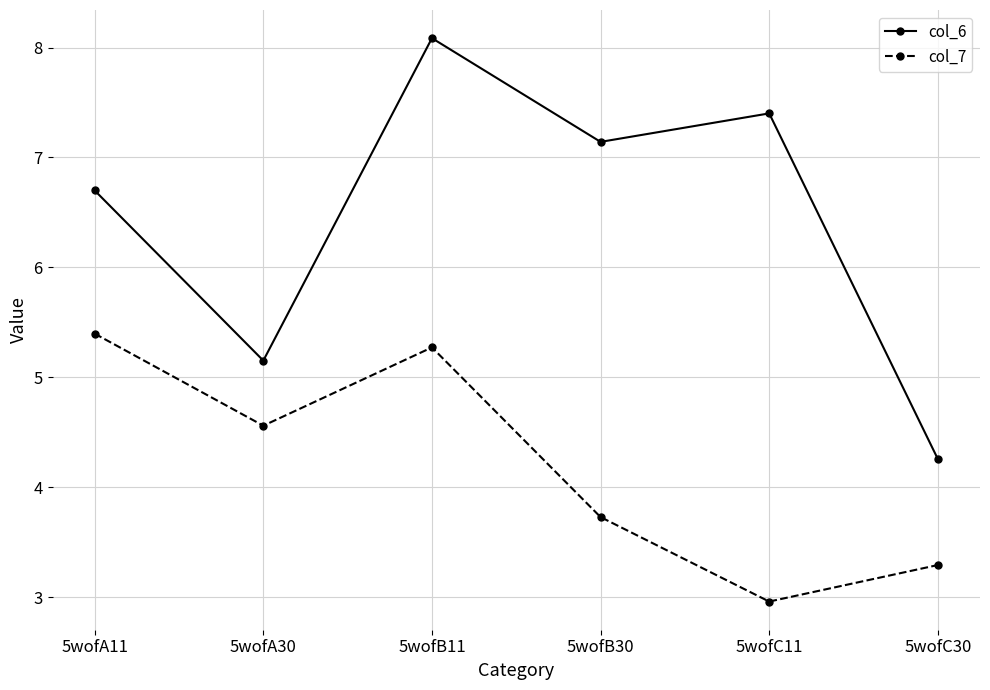

What is the spread (max minus min) of values at 5wofB11?

2.8